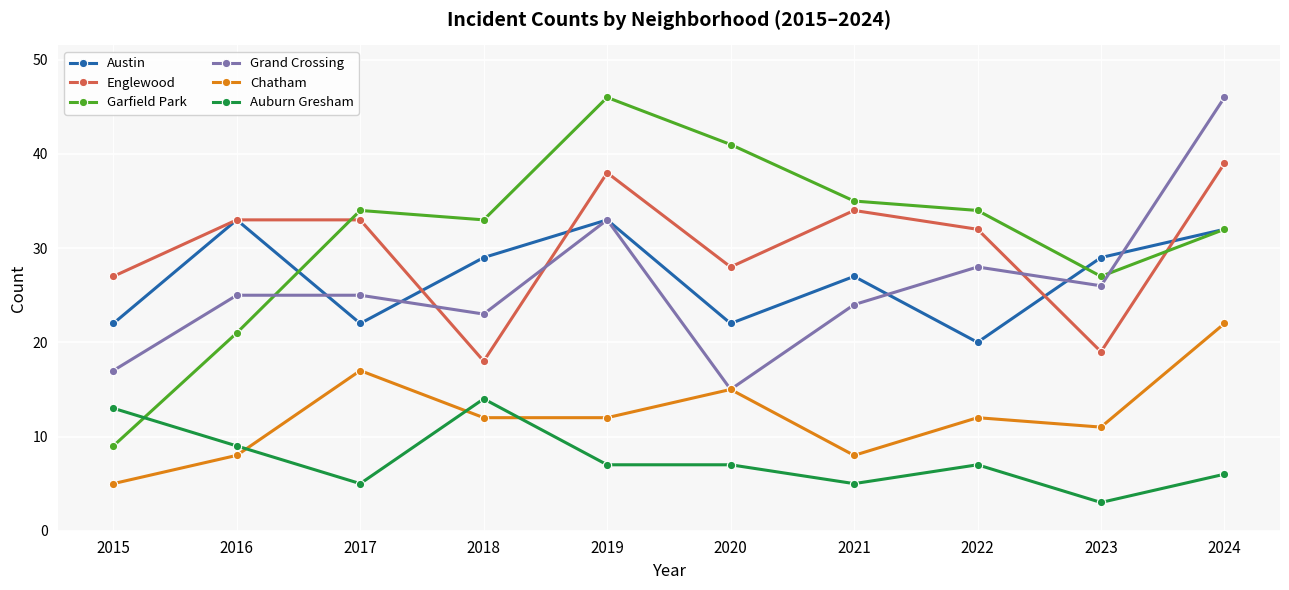

Reading left to right, extract all data points from this chart.

Austin: 2015=22	2016=33	2017=22	2018=29	2019=33	2020=22	2021=27	2022=20	2023=29	2024=32
Englewood: 2015=27	2016=33	2017=33	2018=18	2019=38	2020=28	2021=34	2022=32	2023=19	2024=39
Garfield Park: 2015=9	2016=21	2017=34	2018=33	2019=46	2020=41	2021=35	2022=34	2023=27	2024=32
Grand Crossing: 2015=17	2016=25	2017=25	2018=23	2019=33	2020=15	2021=24	2022=28	2023=26	2024=46
Chatham: 2015=5	2016=8	2017=17	2018=12	2019=12	2020=15	2021=8	2022=12	2023=11	2024=22
Auburn Gresham: 2015=13	2016=9	2017=5	2018=14	2019=7	2020=7	2021=5	2022=7	2023=3	2024=6